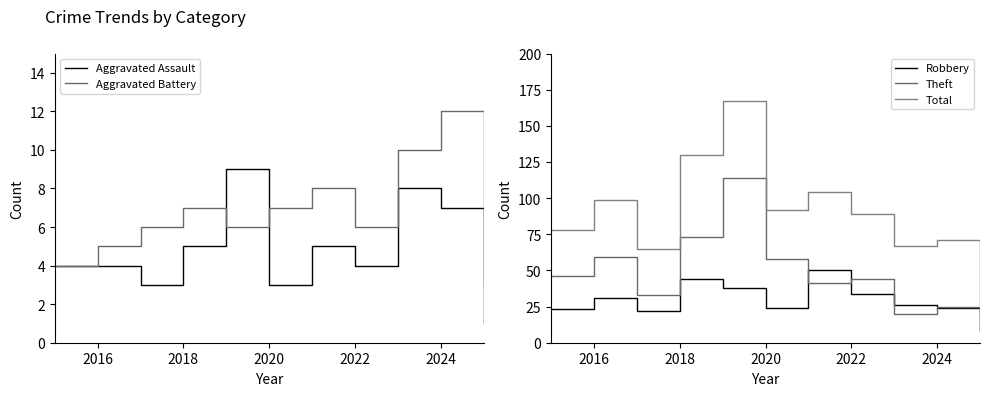

Is it true that Aggravated Battery equals 16 at 2024?

False